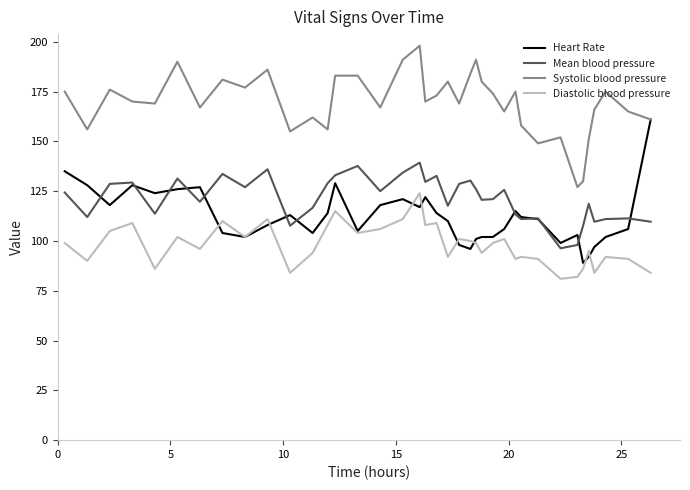

List the series in order of their peak value, highest first.

Systolic blood pressure, Heart Rate, Mean blood pressure, Diastolic blood pressure